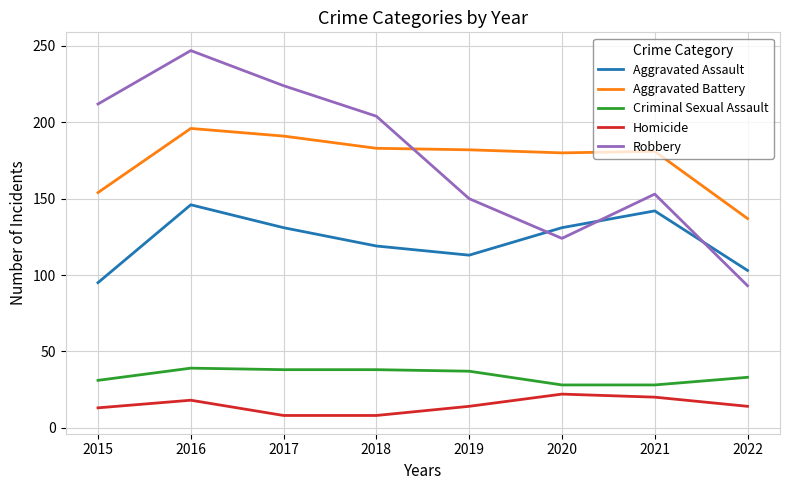

Is the value of Criminal Sexual Assault at 2021 greater than the value of Aggravated Battery at 2018?

No